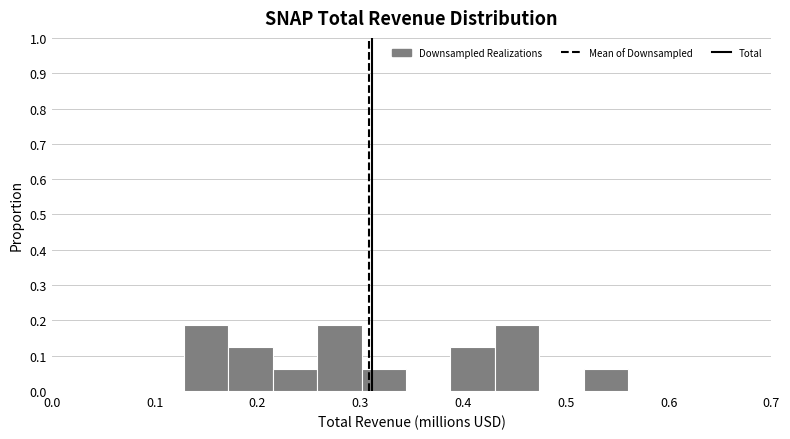

What is the height of the bar covering 0.17 to 0.21 on the x-axis? Neither the bar edges nor the heights are printed on the chart, so give them approximately, as read against the axes.

0.13